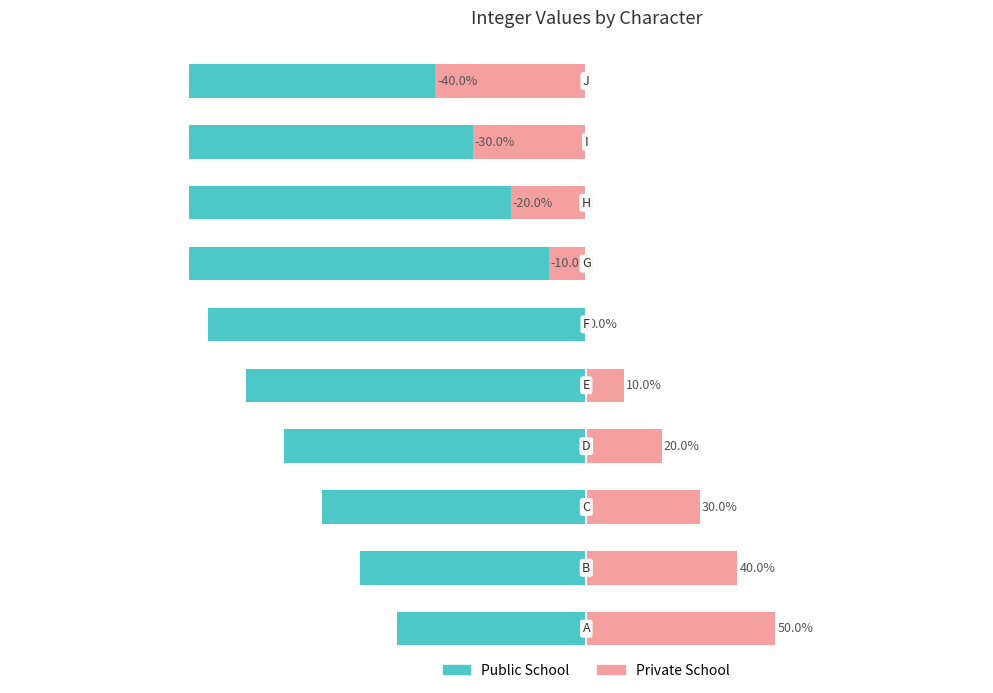

Where is Private School nearest to the value 0?

5